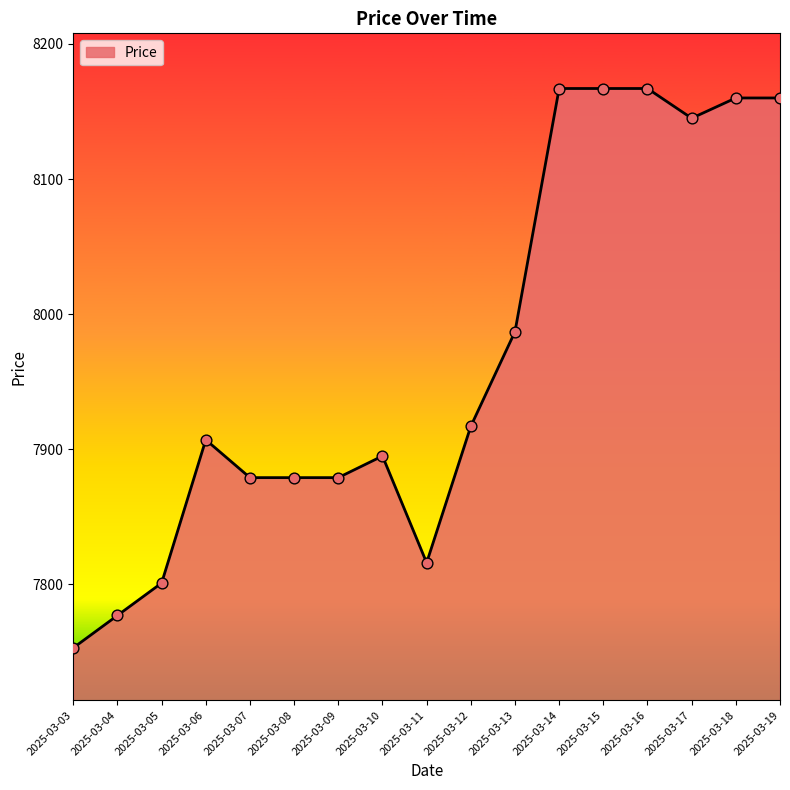

What is the change in value from 2025-03-13 to 2025-03-15?

+180